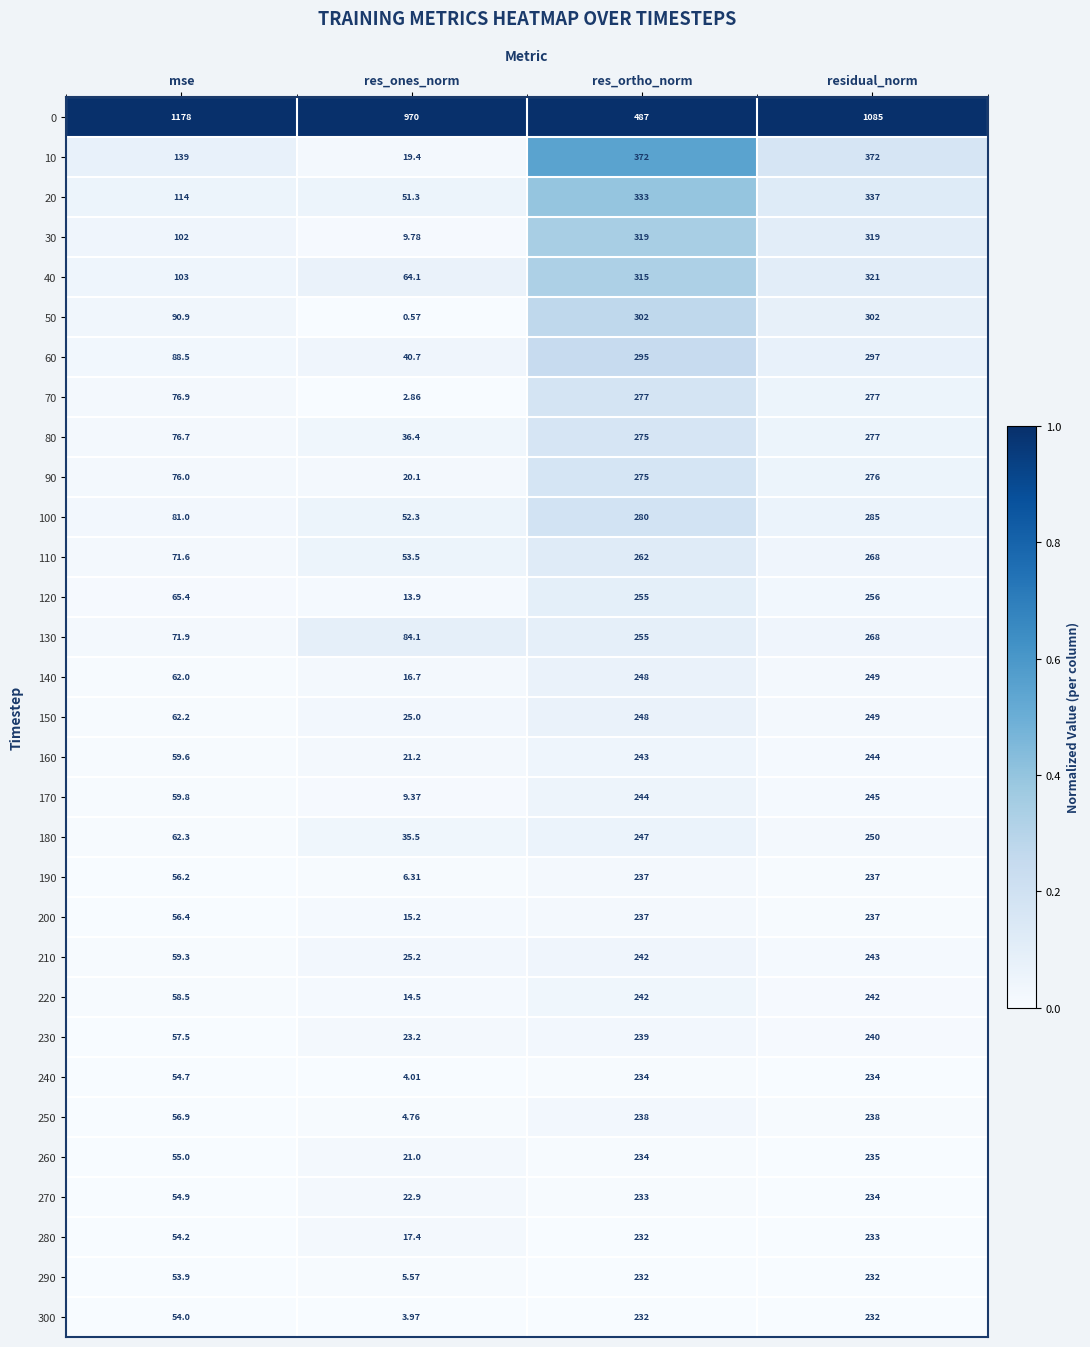

Which label corresponds to the smallest value in the chart?

res_ones_norm